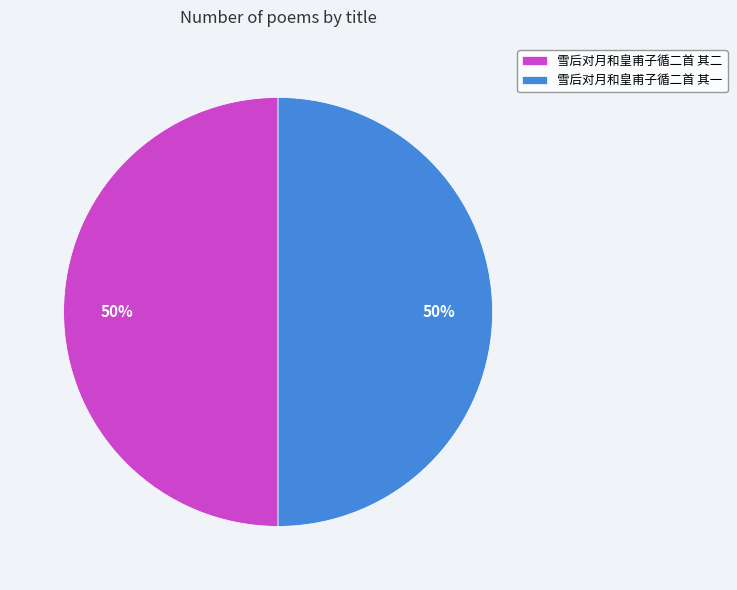

How many segments does this pie chart have?

2